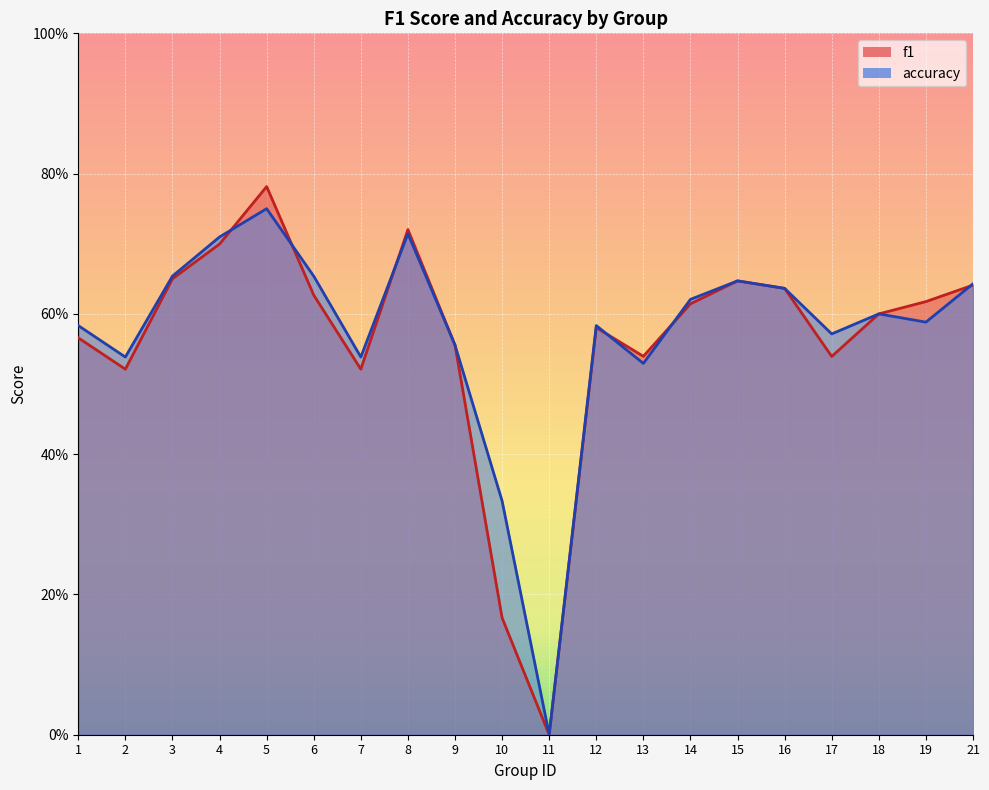

Between 8 and 18, which series saw the biggest shift?

f1